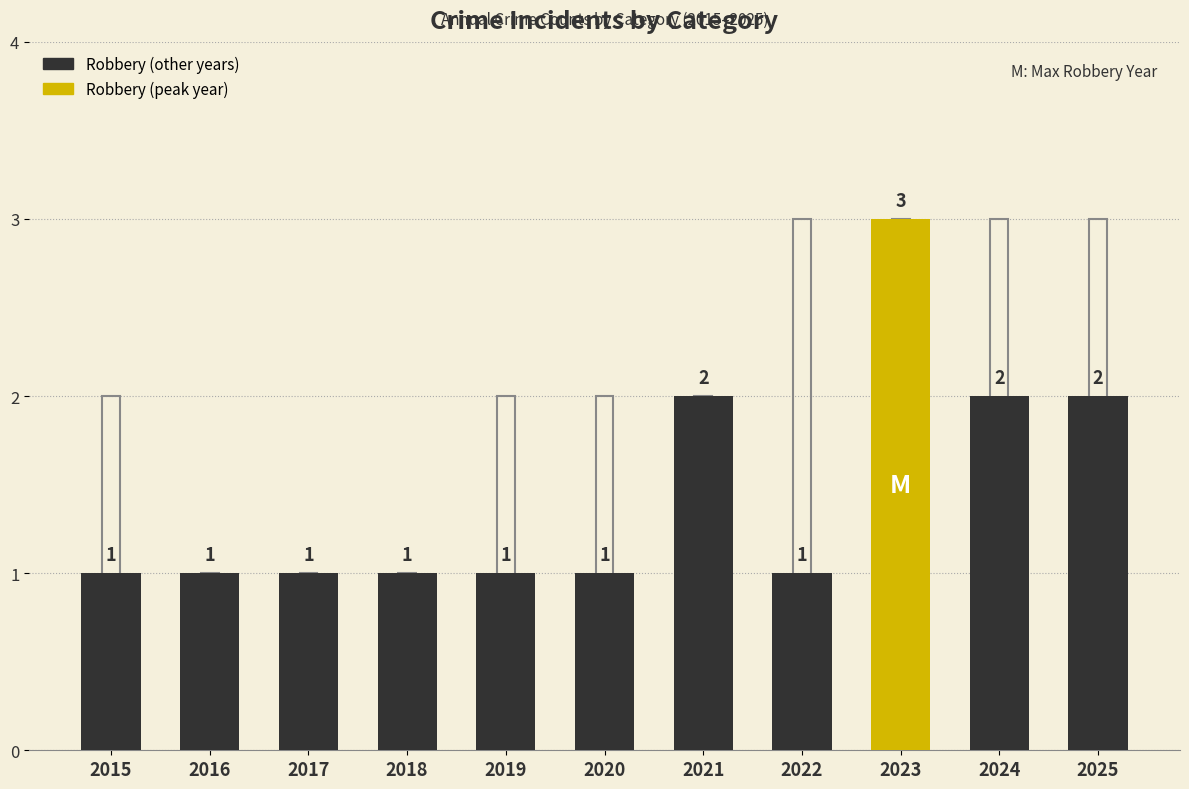

What is the total value across all series at 2022?

4